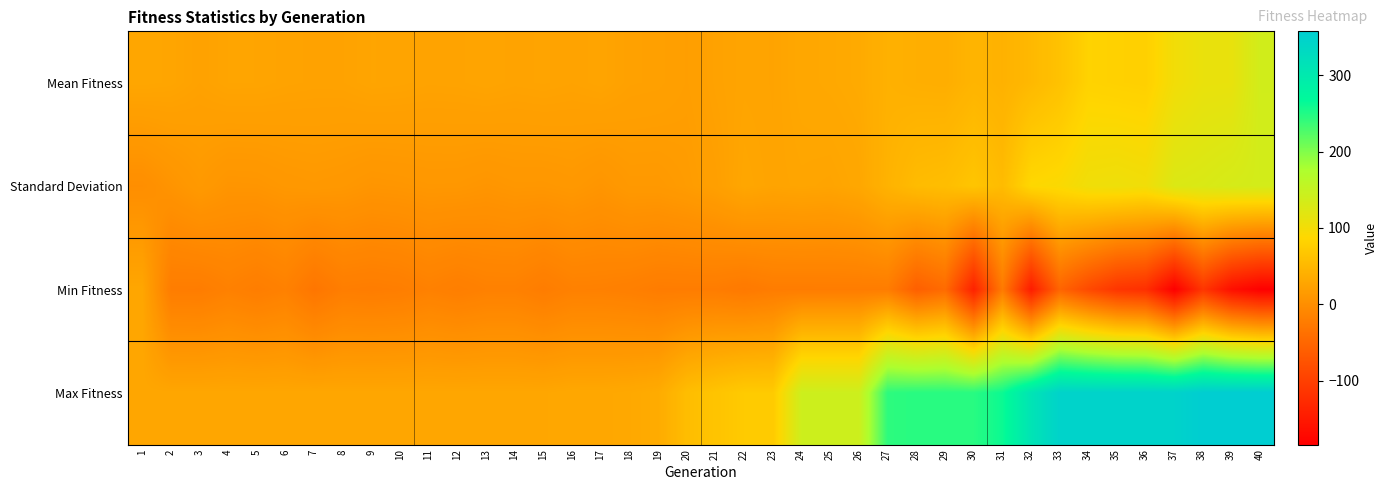

Which has a higher value, 24 or 30?

30